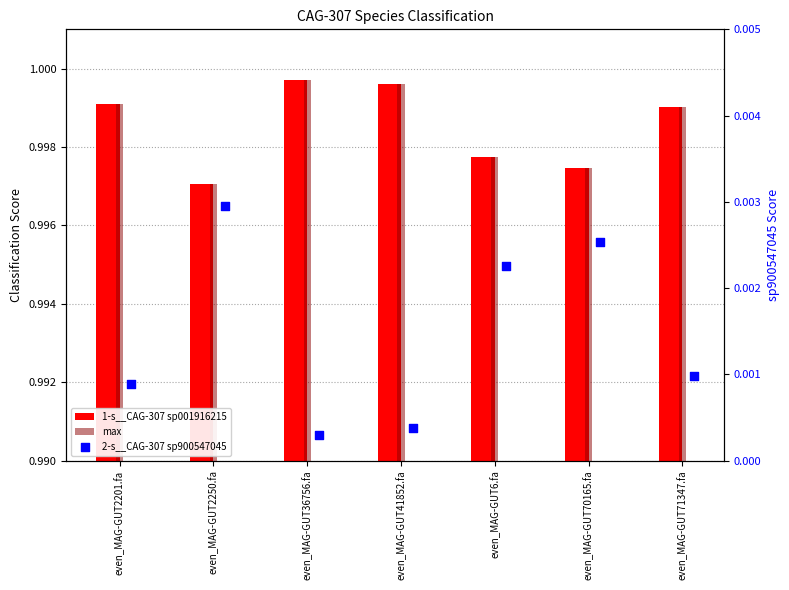

At how many categories does at least one series exceed 0?

7